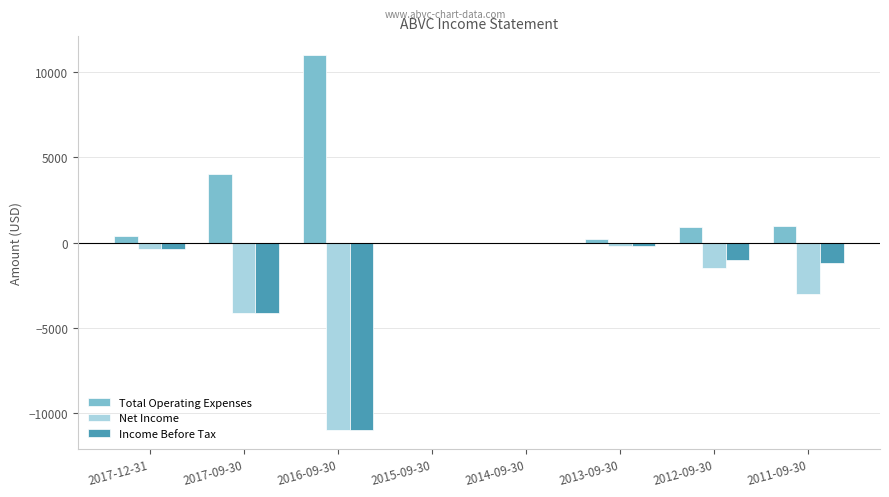

What is the sum of all Income Before Tax values?

-17900